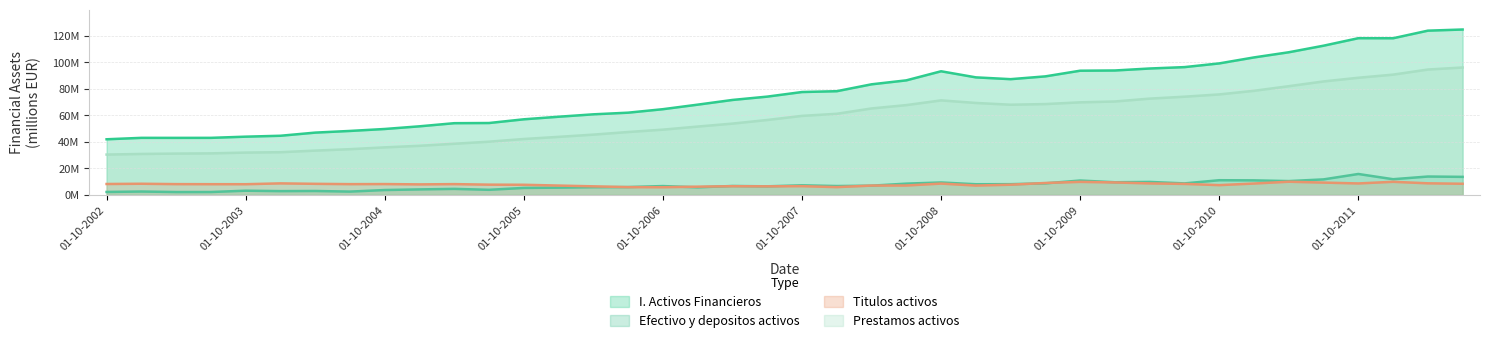

Which category has the lowest value in the I. Activos Financieros series?

01-10-2002